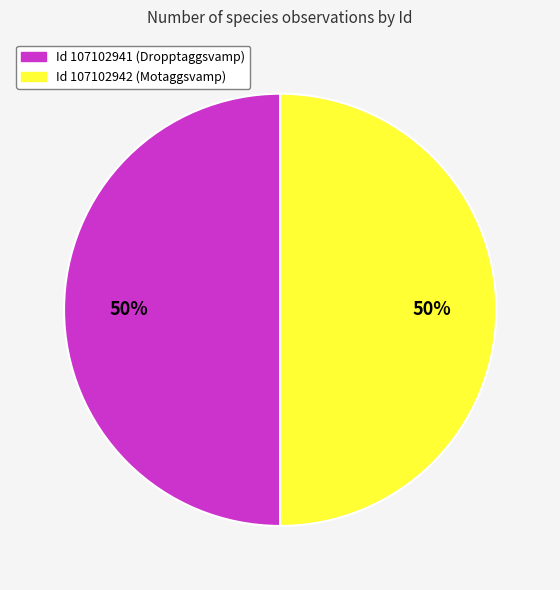

To the nearest percent, what is the average slice percentage?

50%